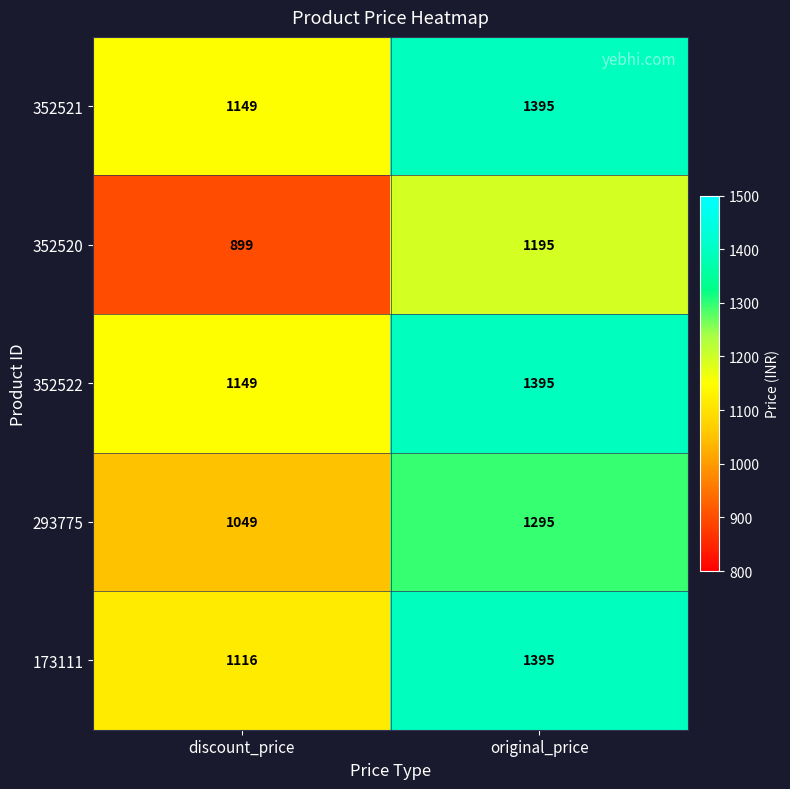

What is the lowest value of the 352521 series?

1149